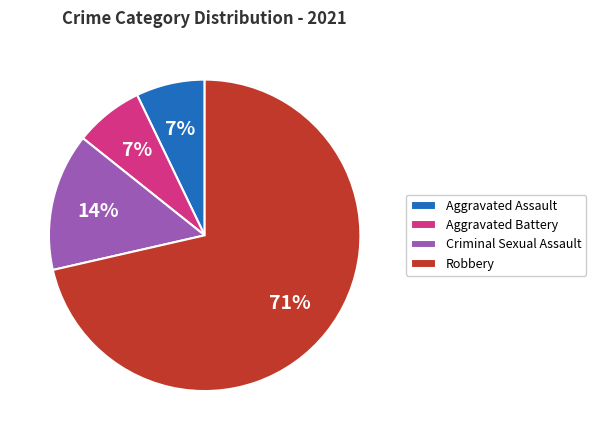

To the nearest percent, what percentage of the pie is Aggravated Battery?

7%